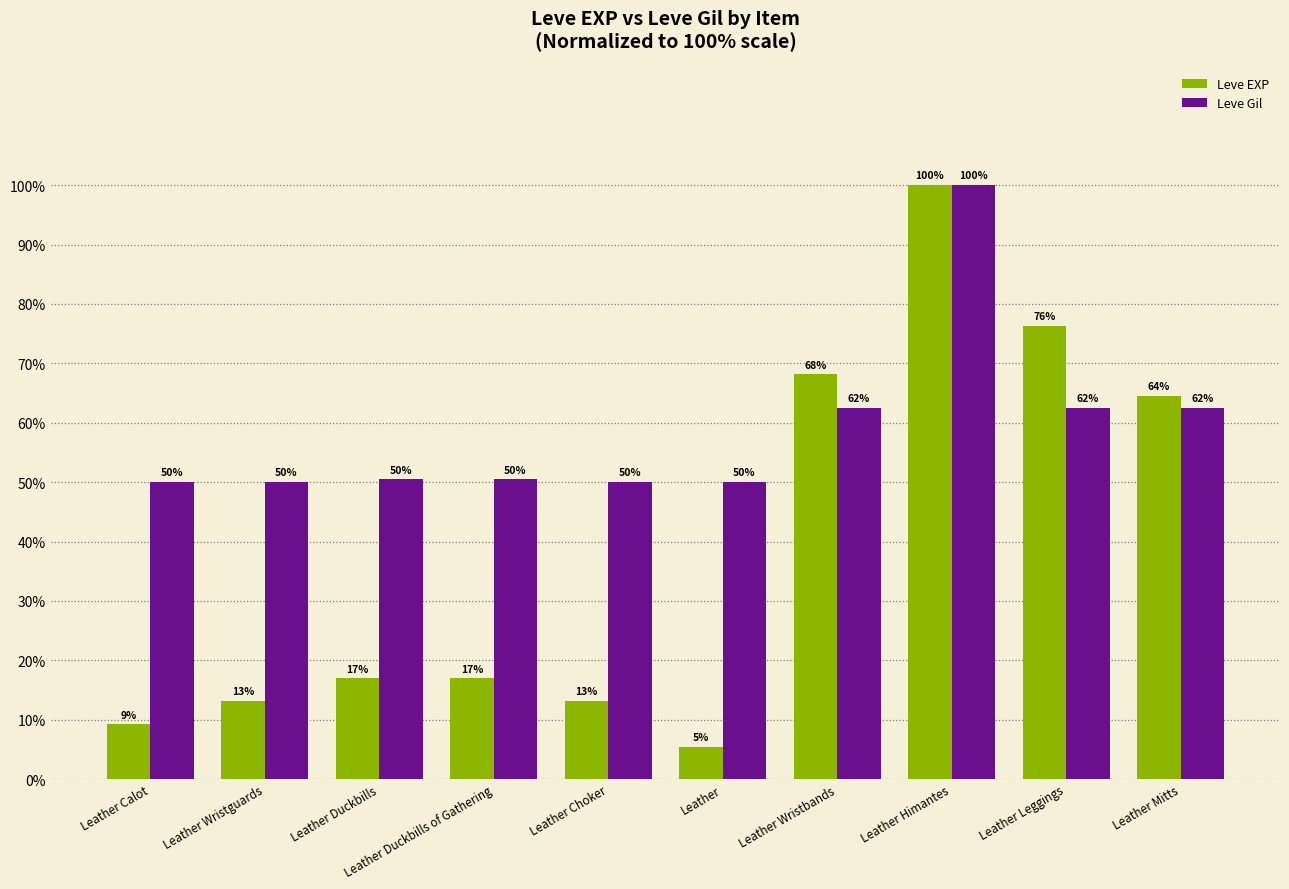

Which series has the largest total across all categories?

Leve Gil